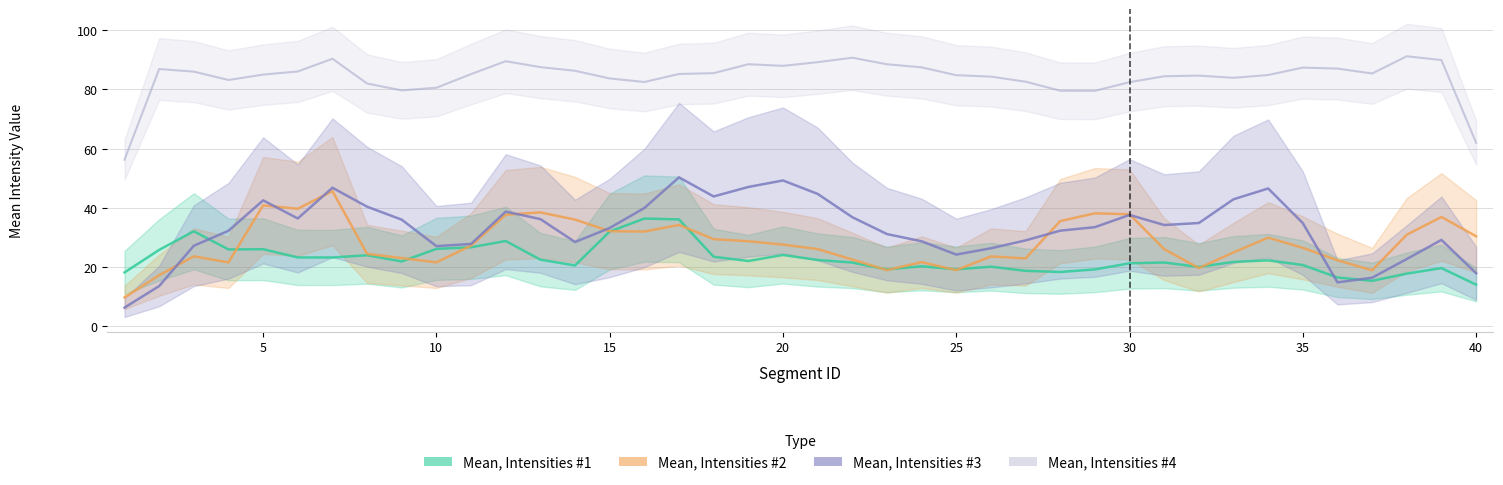

Which series ends up on top after the final intersection of Mean, Intensities #3 and Mean, Intensities #2?

Mean, Intensities #2